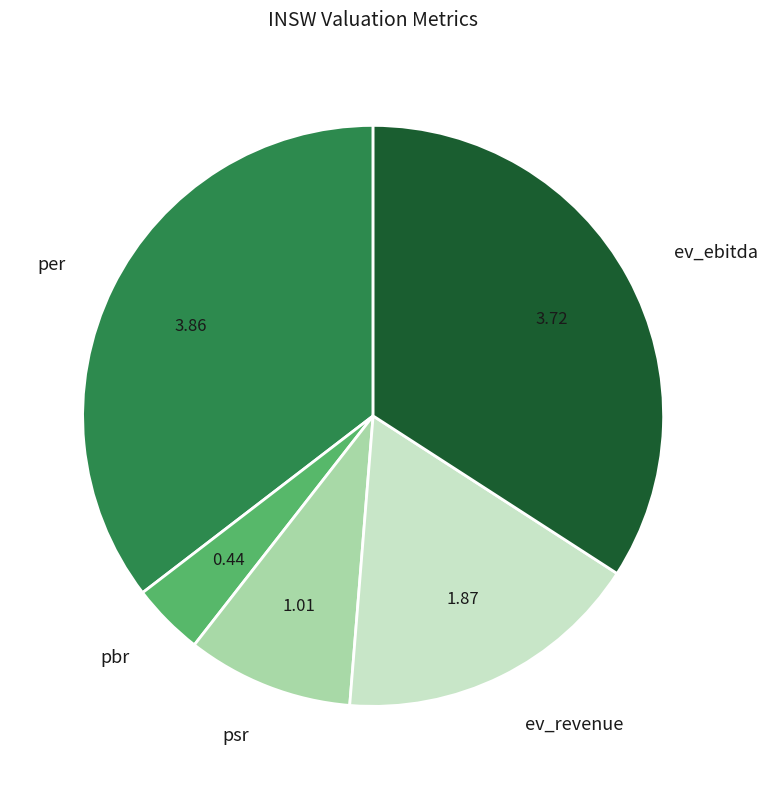

Between per and ev_ebitda, which is larger?

per